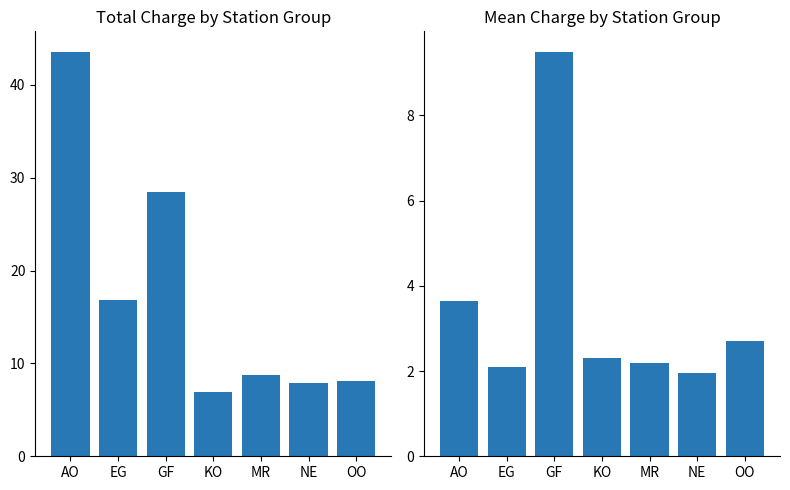

Is it true that Mean Charge equals 9.5 at GF?

True